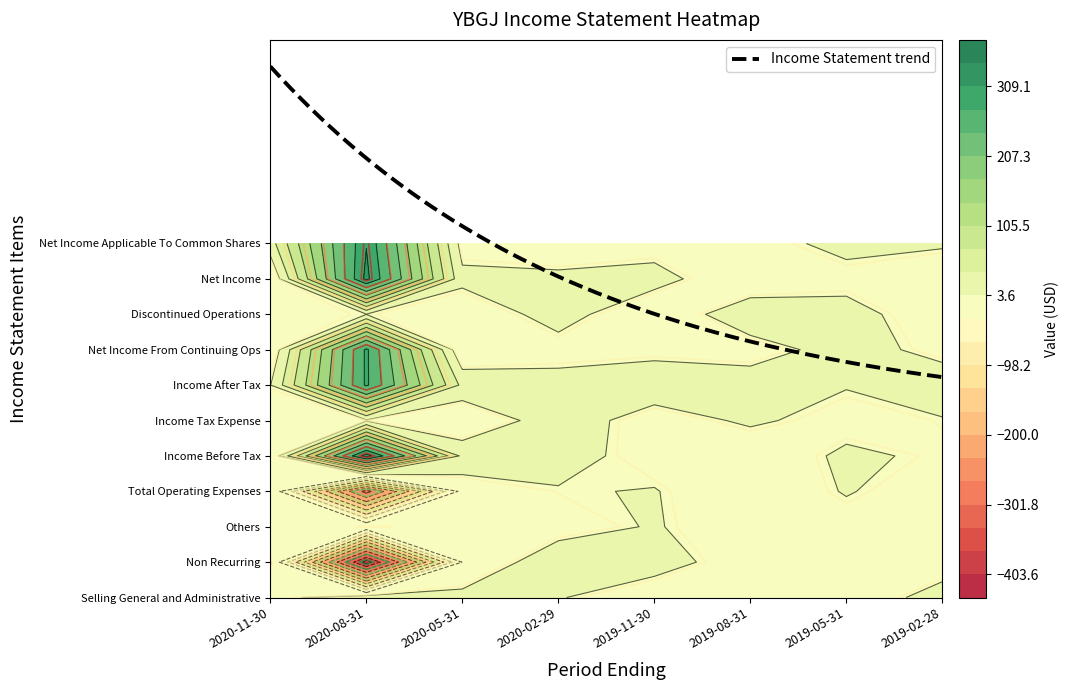

Is the value of Others at 2020-05-31 greater than the value of Net Income Applicable To Common Shares at 2019-05-31?

No